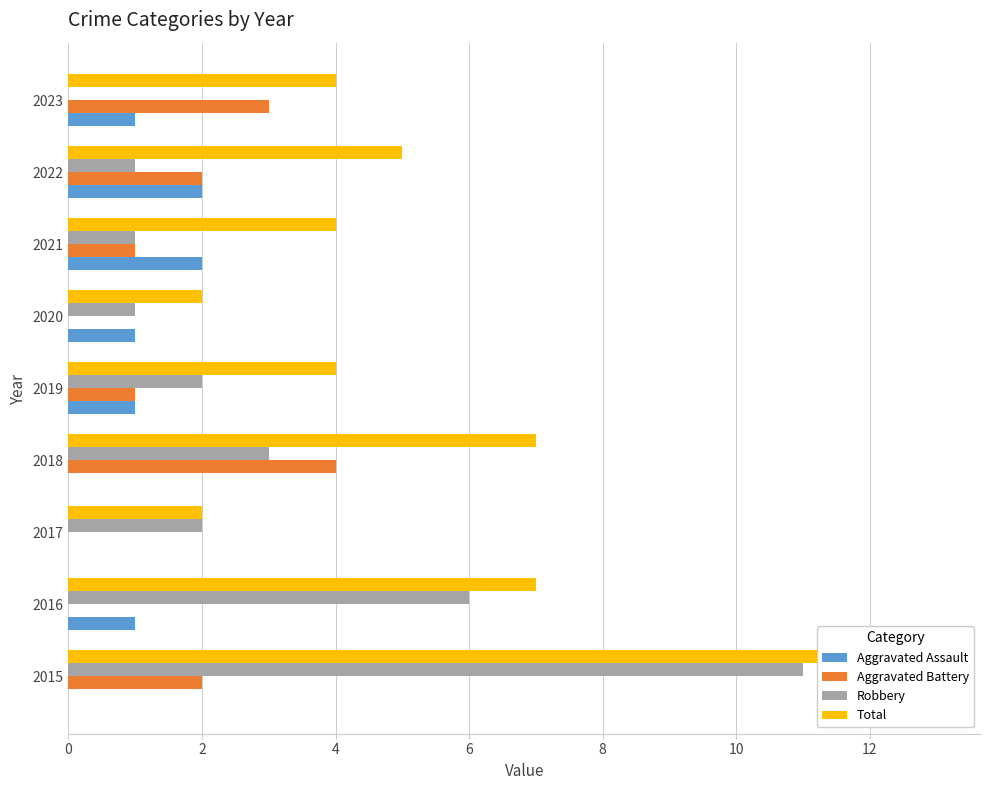

Are the bars grouped side by side (vs. stacked)?

Yes